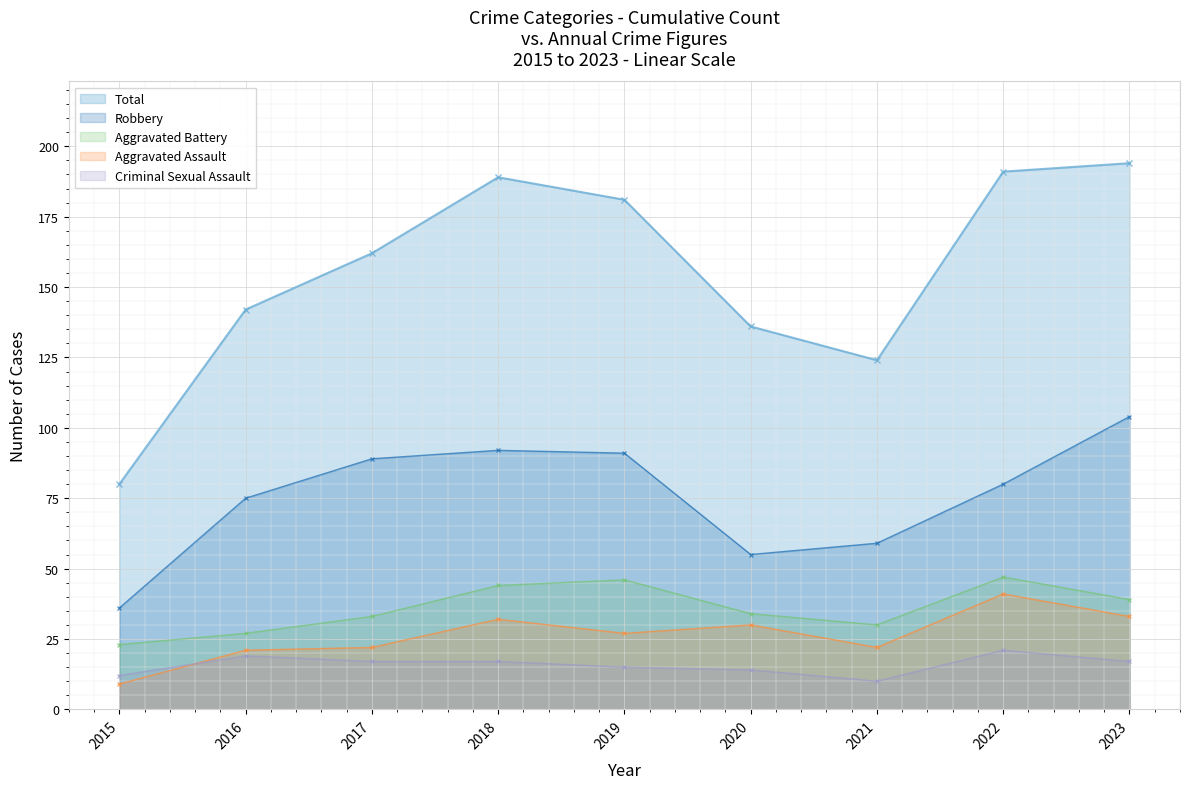

At which category is the sum across all series the highest?

2023